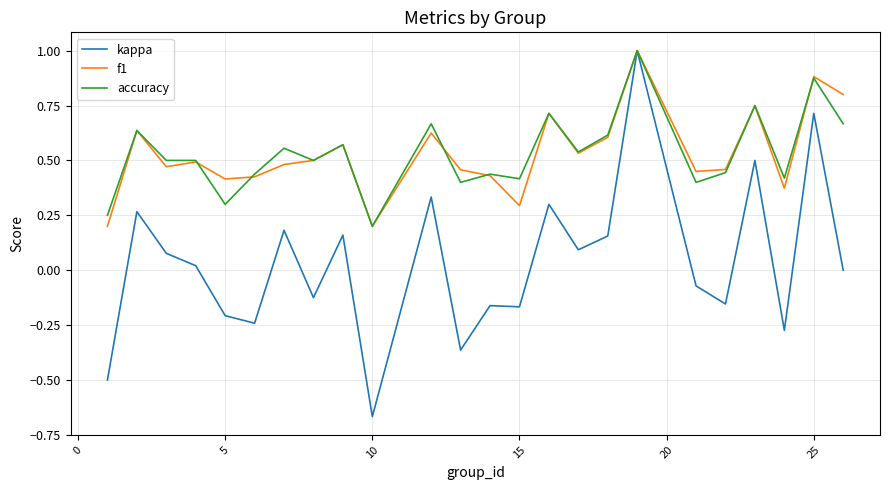

True or false: kappa has more than 2 interior local peaks.

True